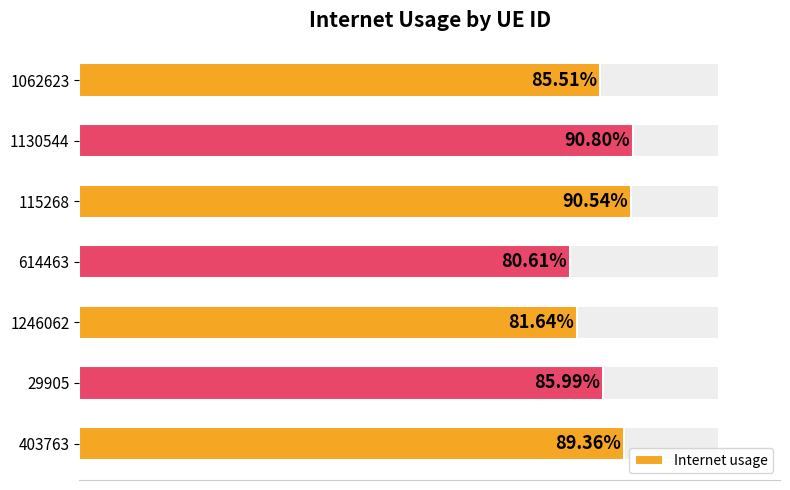

Are the bars horizontal?

Yes